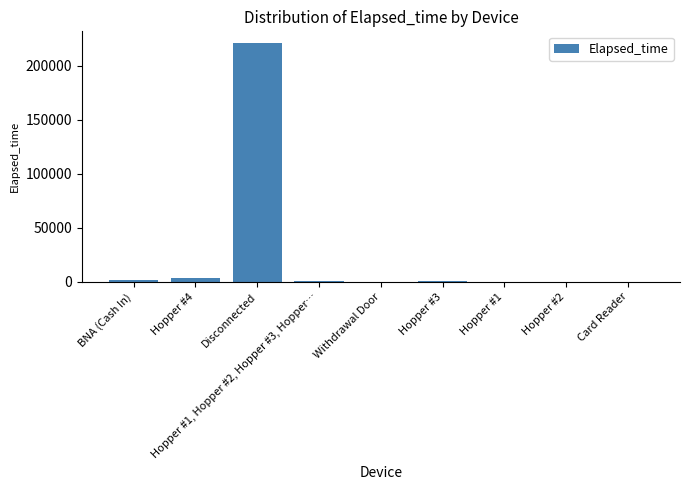

Between Hopper #1 and Disconnected, which is larger?

Disconnected